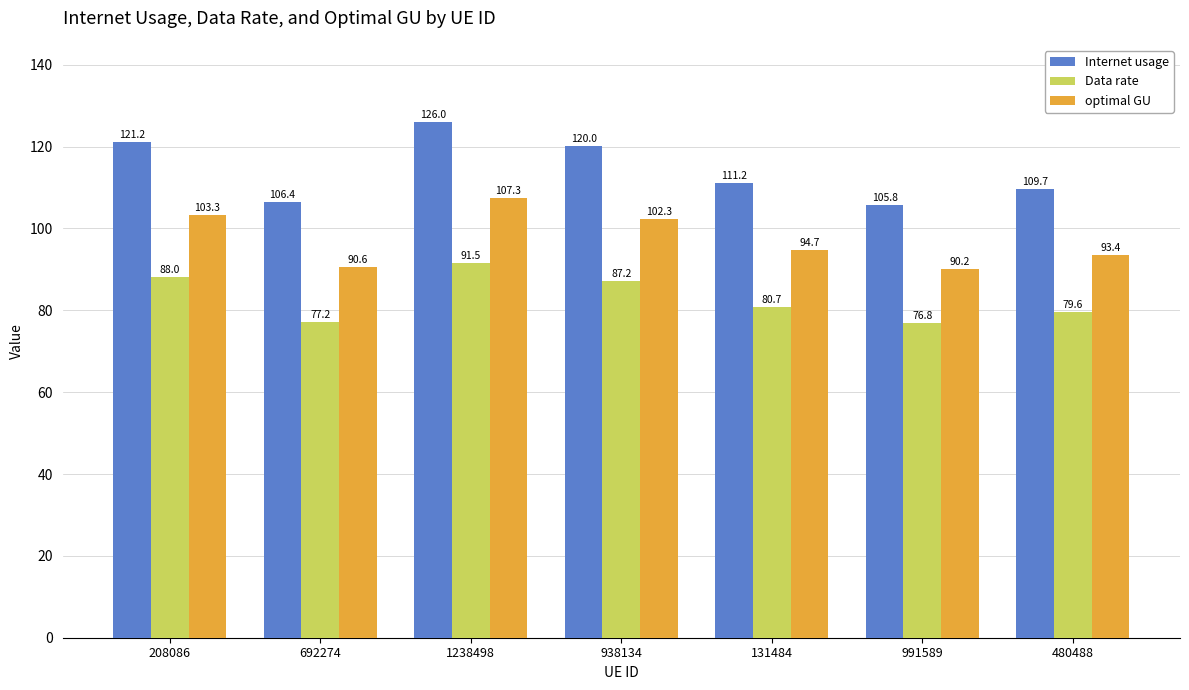

At which label does Internet usage reach its minimum?

991589